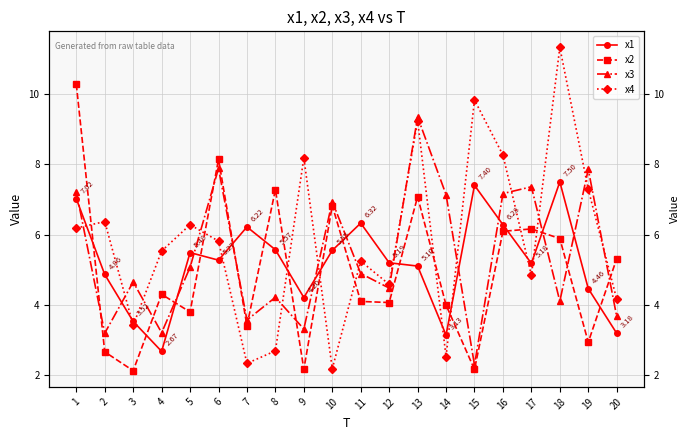

What is the lowest value of the x2 series?

2.1